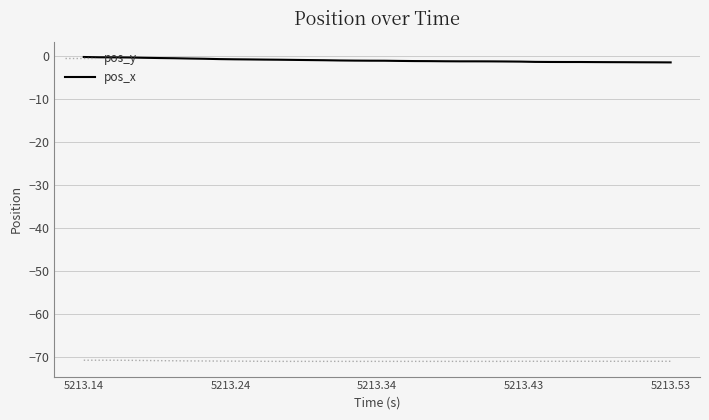

What is the minimum value shown in the chart?

-71.0